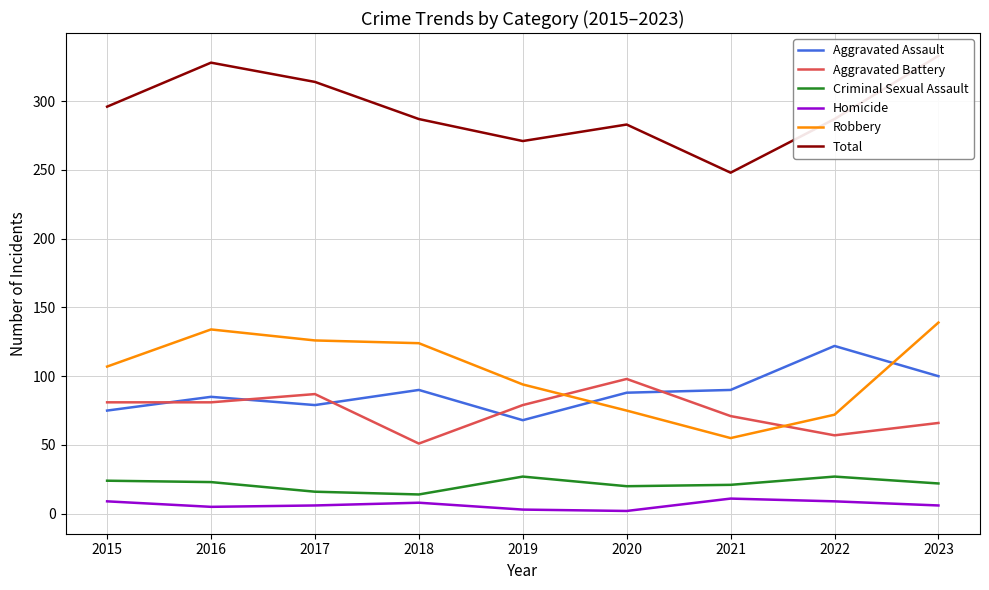

How many values in the Robbery series exceed 107?

4